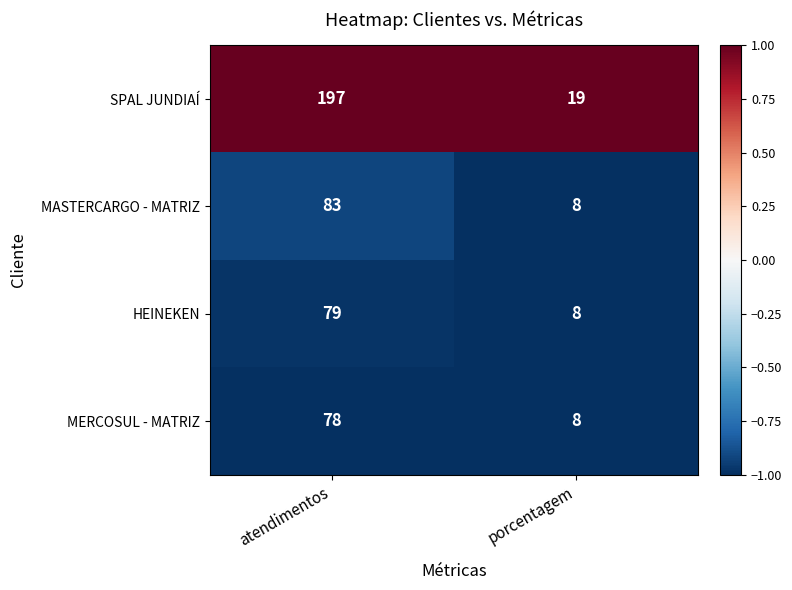

Reading left to right, list all the values displayed in this chart.

SPAL JUNDIAÍ: atendimentos=197	porcentagem=19
MASTERCARGO - MATRIZ: atendimentos=83	porcentagem=8
HEINEKEN: atendimentos=79	porcentagem=8
MERCOSUL - MATRIZ: atendimentos=78	porcentagem=8